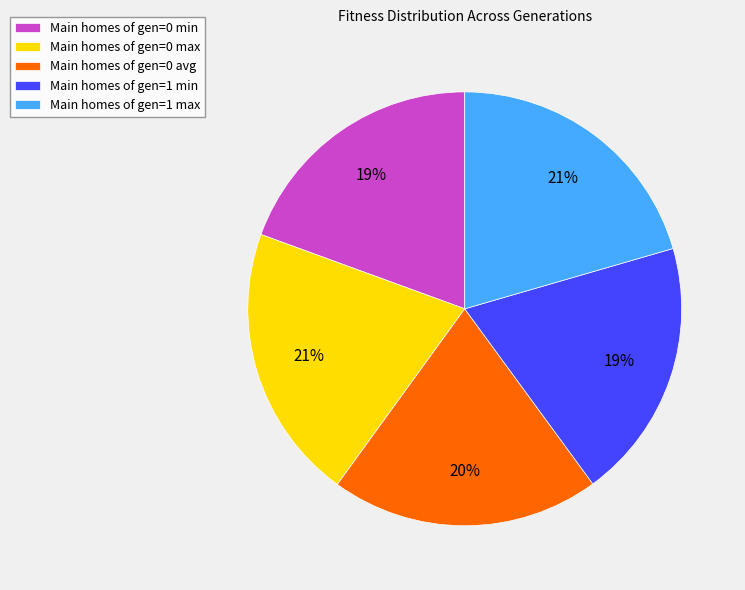

To the nearest percent, what is the average slice percentage?

20%